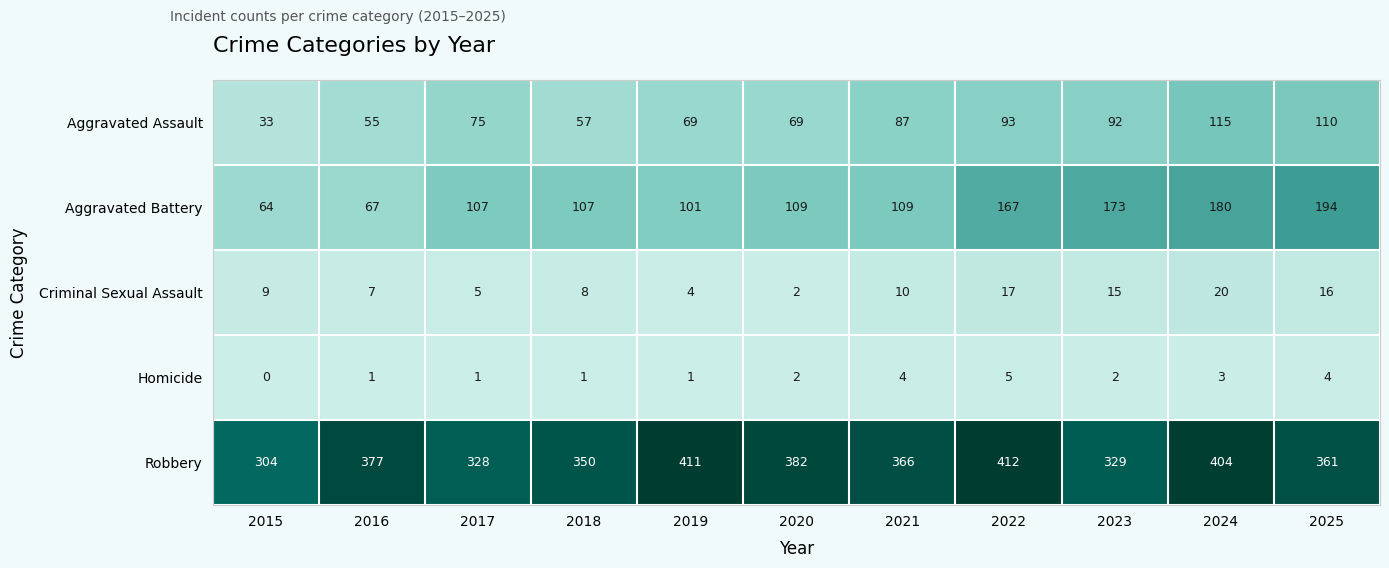

What is the approximate value of Homicide at 2025?

4